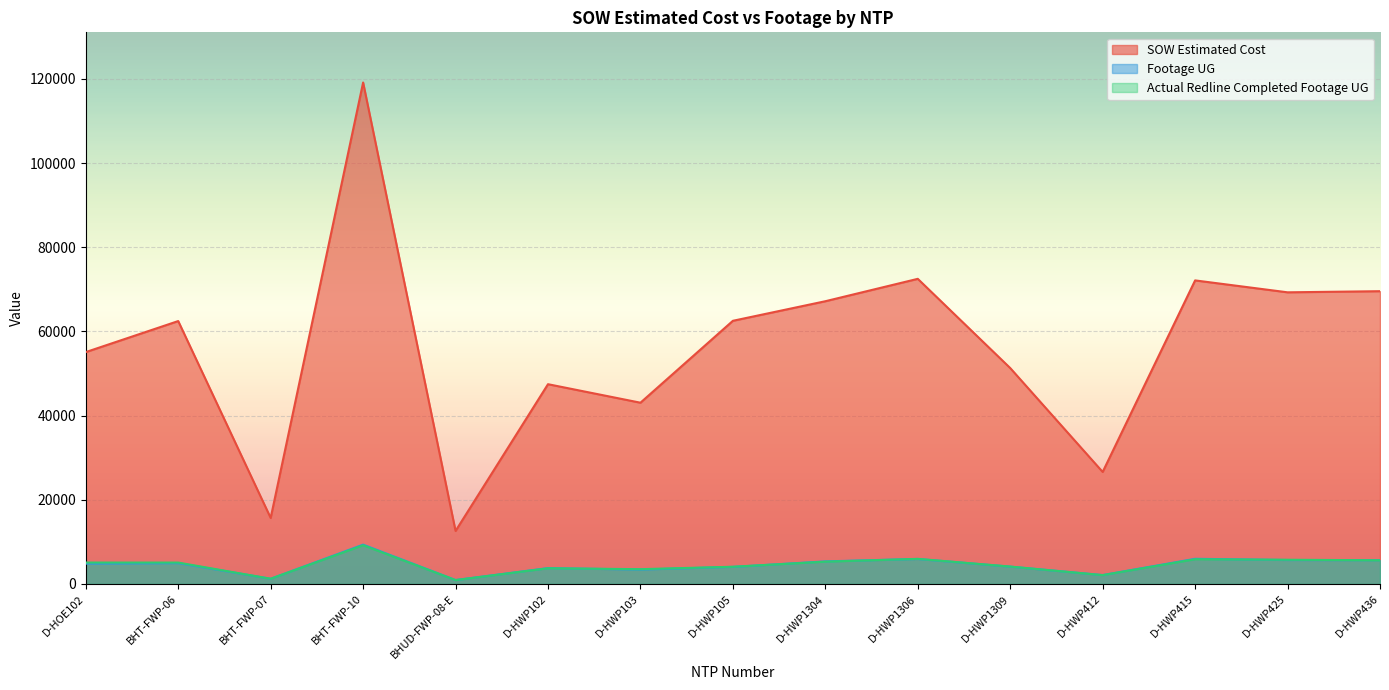

What is the sum of all SOW Estimated Cost values?

846560.8